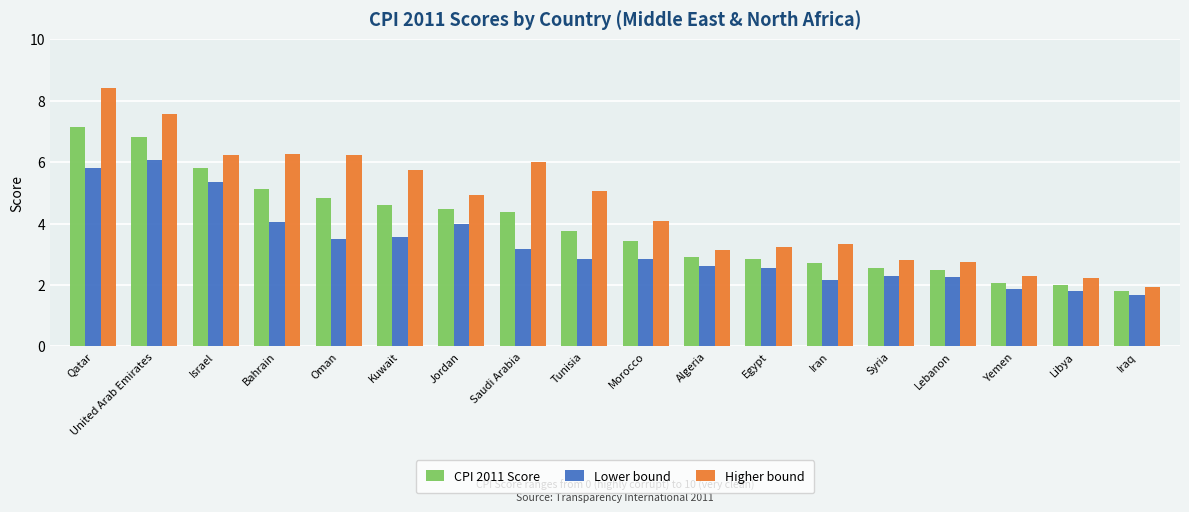

Where is CPI 2011 Score nearest to the value 4?

Tunisia